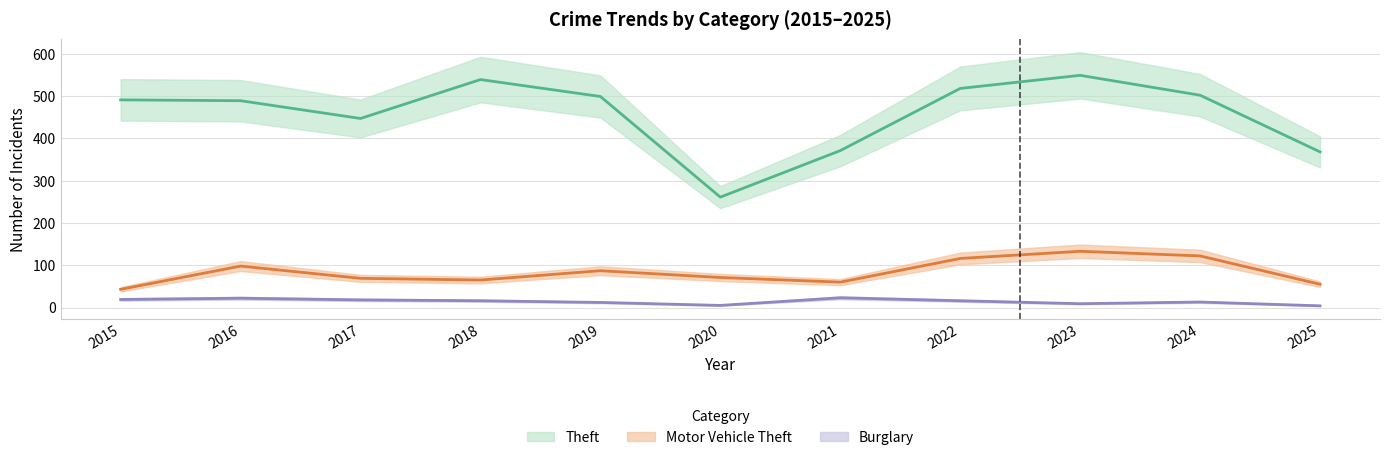

Which series has the largest total across all categories?

Theft